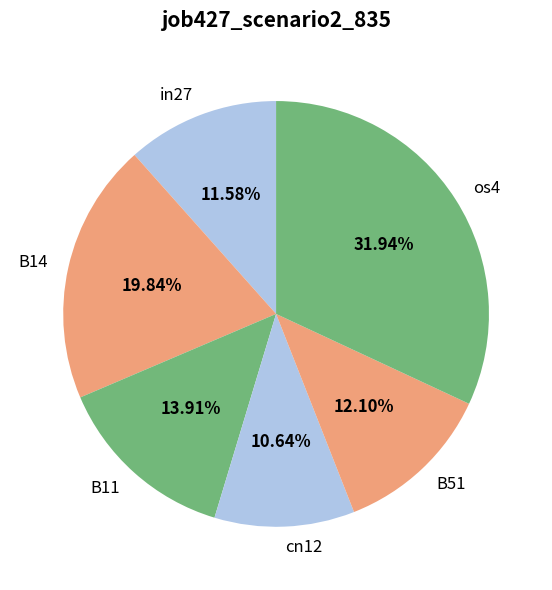

To the nearest percent, what portion does os4 represent?

32%